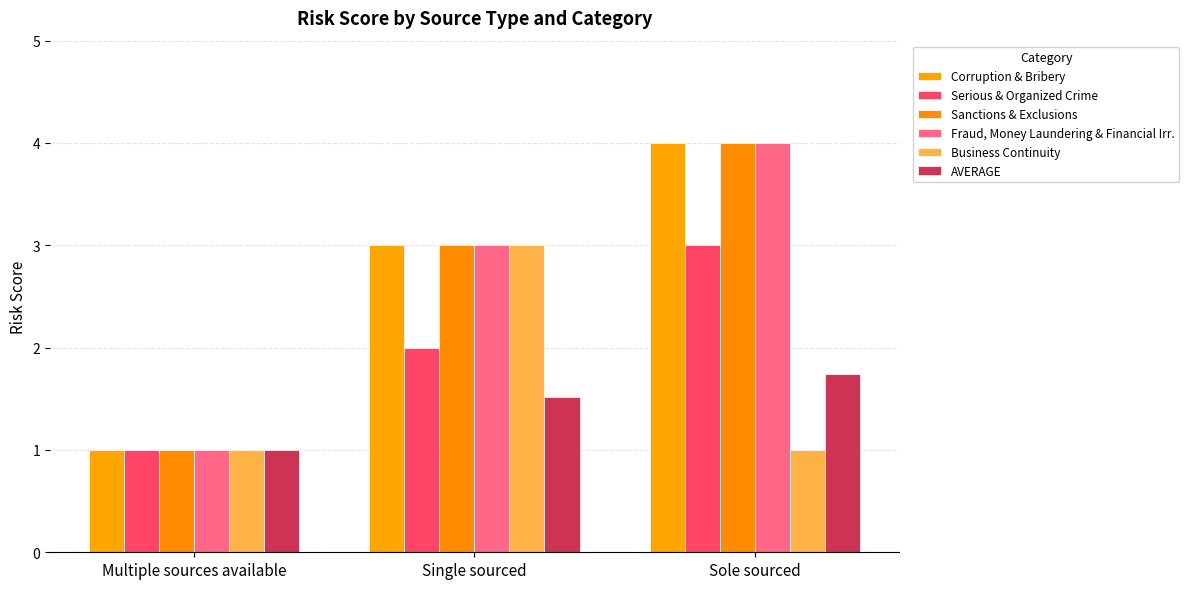

Is it true that Corruption & Bribery equals 6.6 at Sole sourced?

False